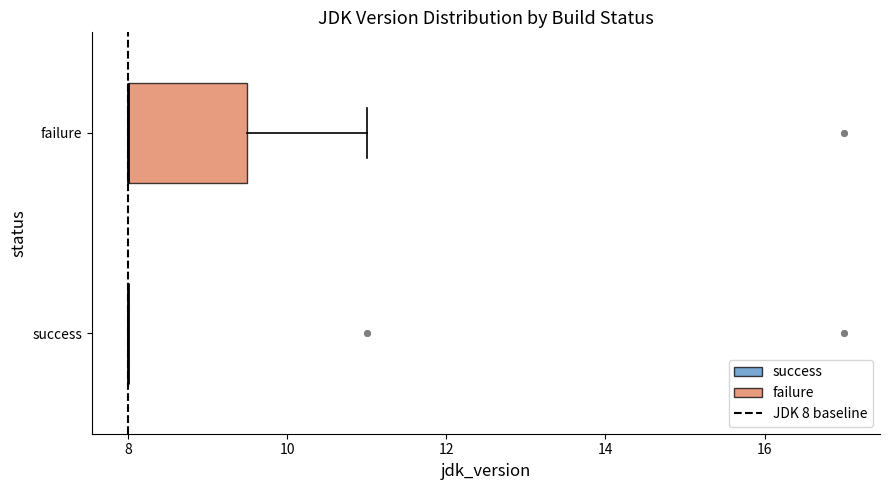

Reading bottom to top, transcribe this box plot: for each box, give where its median line is, the range the box spans, and where its two whiskers end, as read against the x-axis. The values are not printed on the chart, so give them approximately, as read against the axis.

success: box collapsed to a line at 8.0, whiskers 8.0 to 8.0
failure: median 8.0 (drawn on the box's left edge), box 8.0 to 9.6, whiskers 8.0 to 11.0